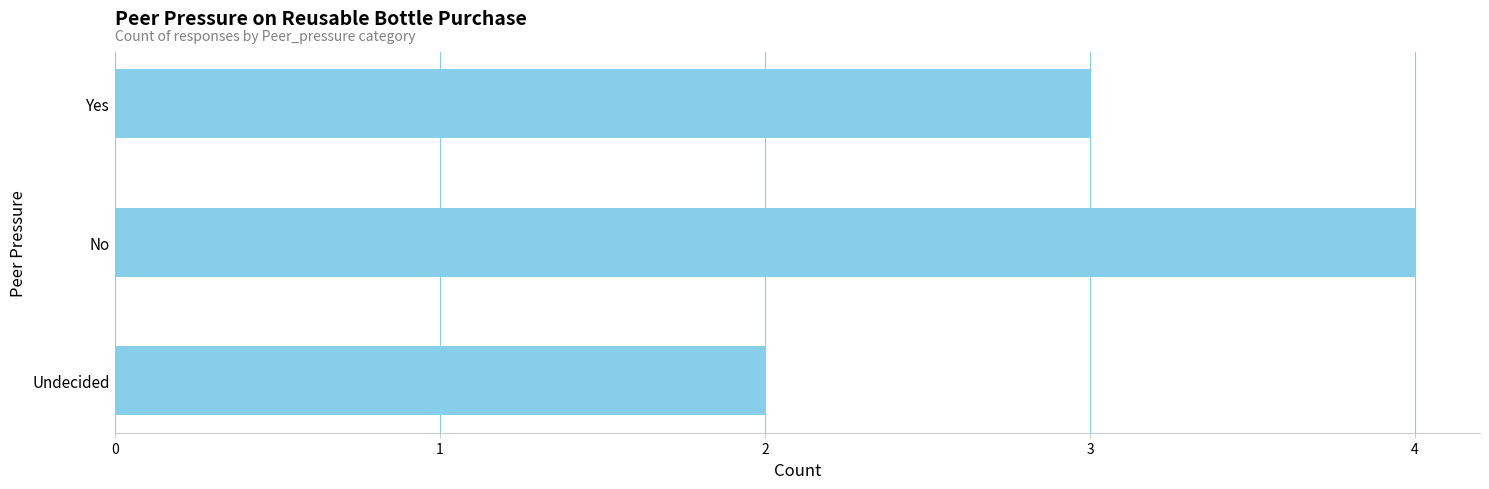

Are the bars grouped side by side (vs. stacked)?

No